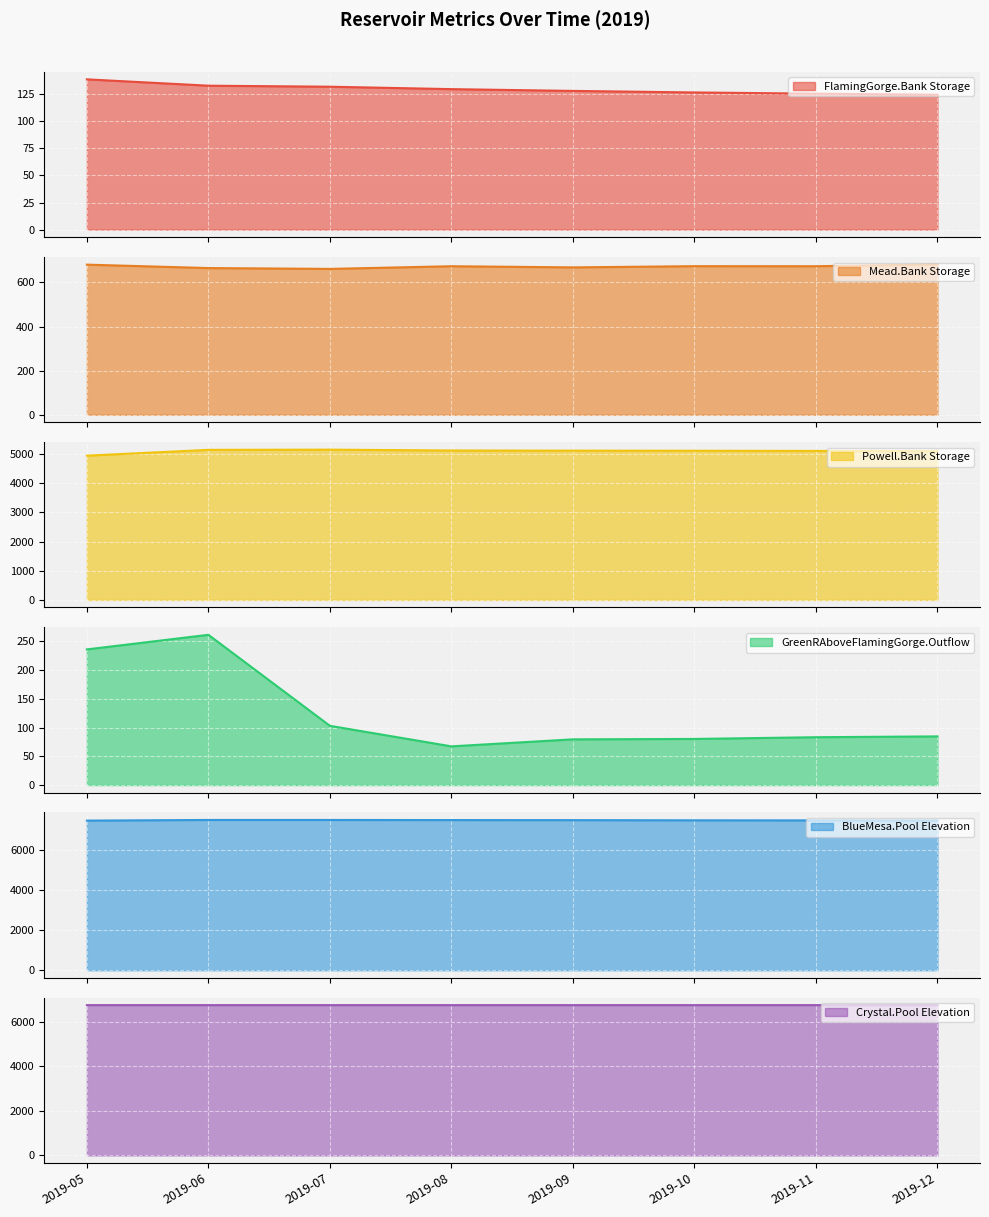

True or false: Mead.Bank Storage and FlamingGorge.Bank Storage intersect in this chart.

False